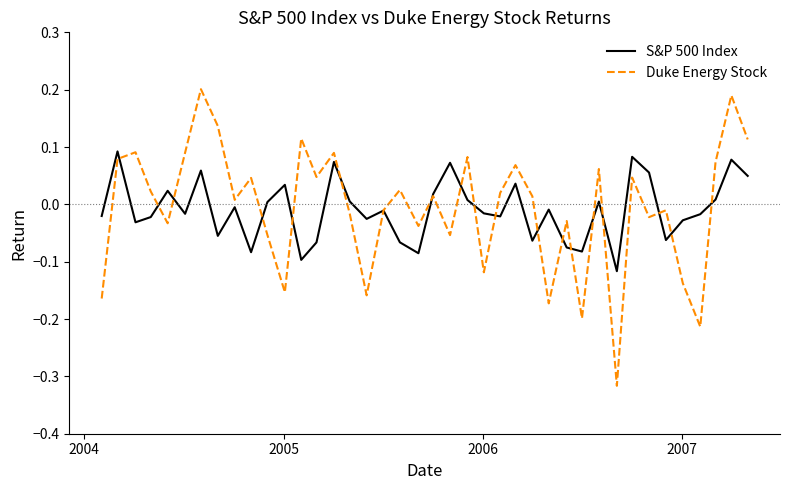

How many negative values does the Duke Energy Stock series have?

18